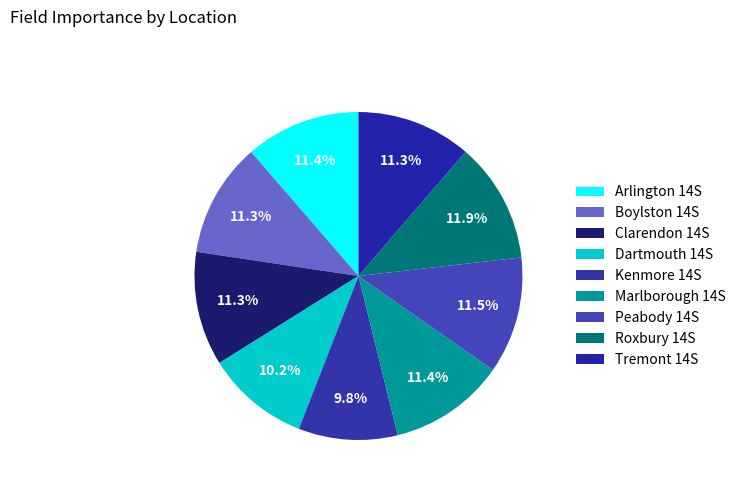

Is it true that Arlington 14S is 2% of the pie?

False